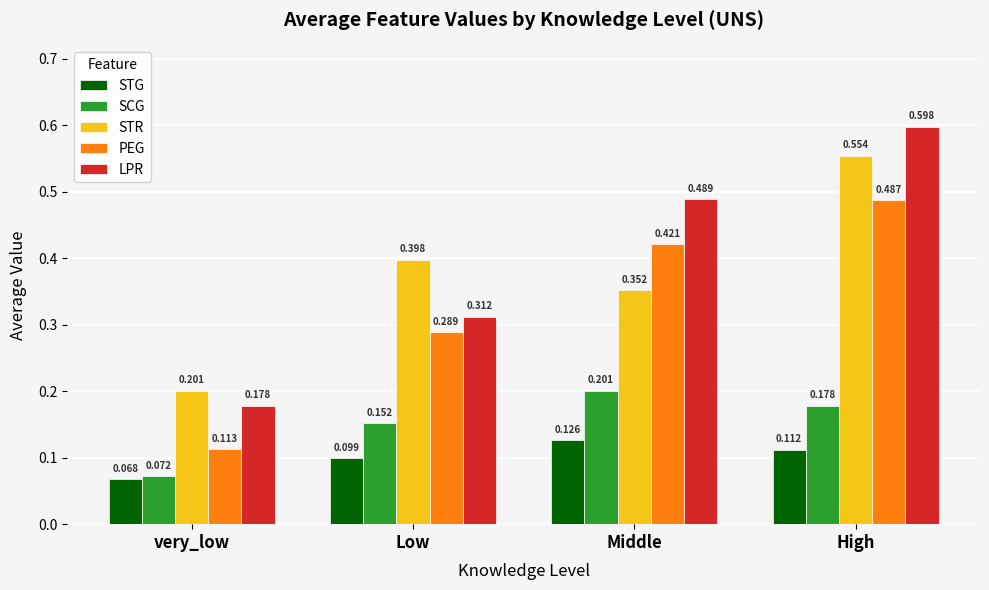

Which series changed the most between Middle and High?

STR